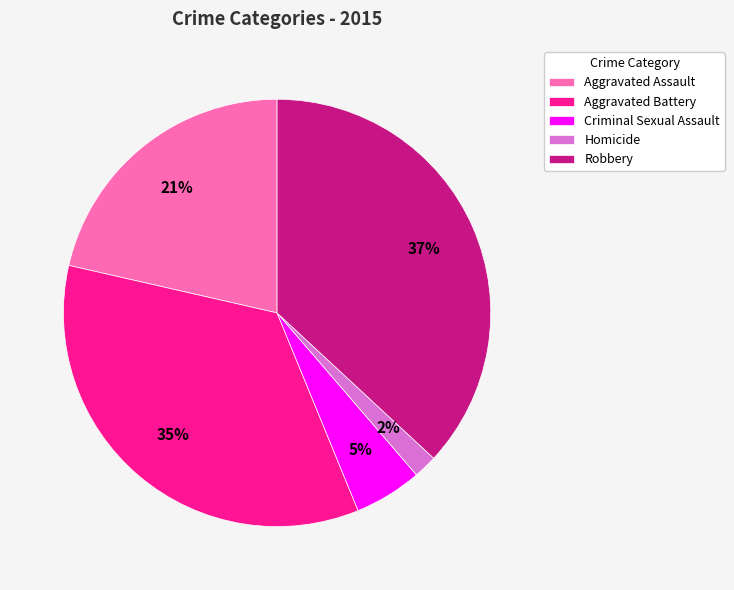

The Homicide slice represents 2% of the pie. True or false?

True